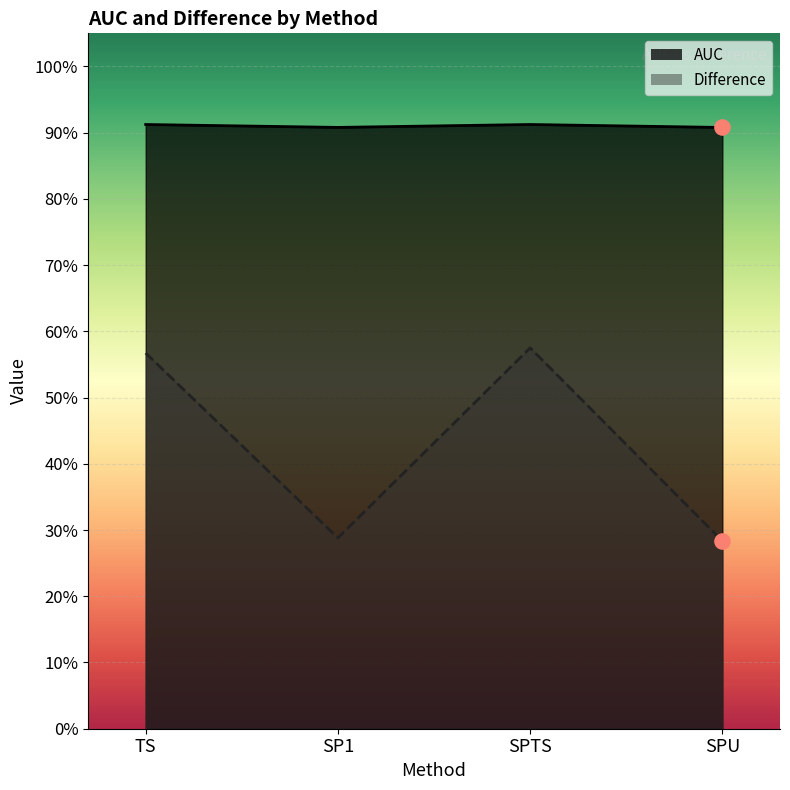

Is the value of Difference at SPU greater than the value of AUC at SP1?

No